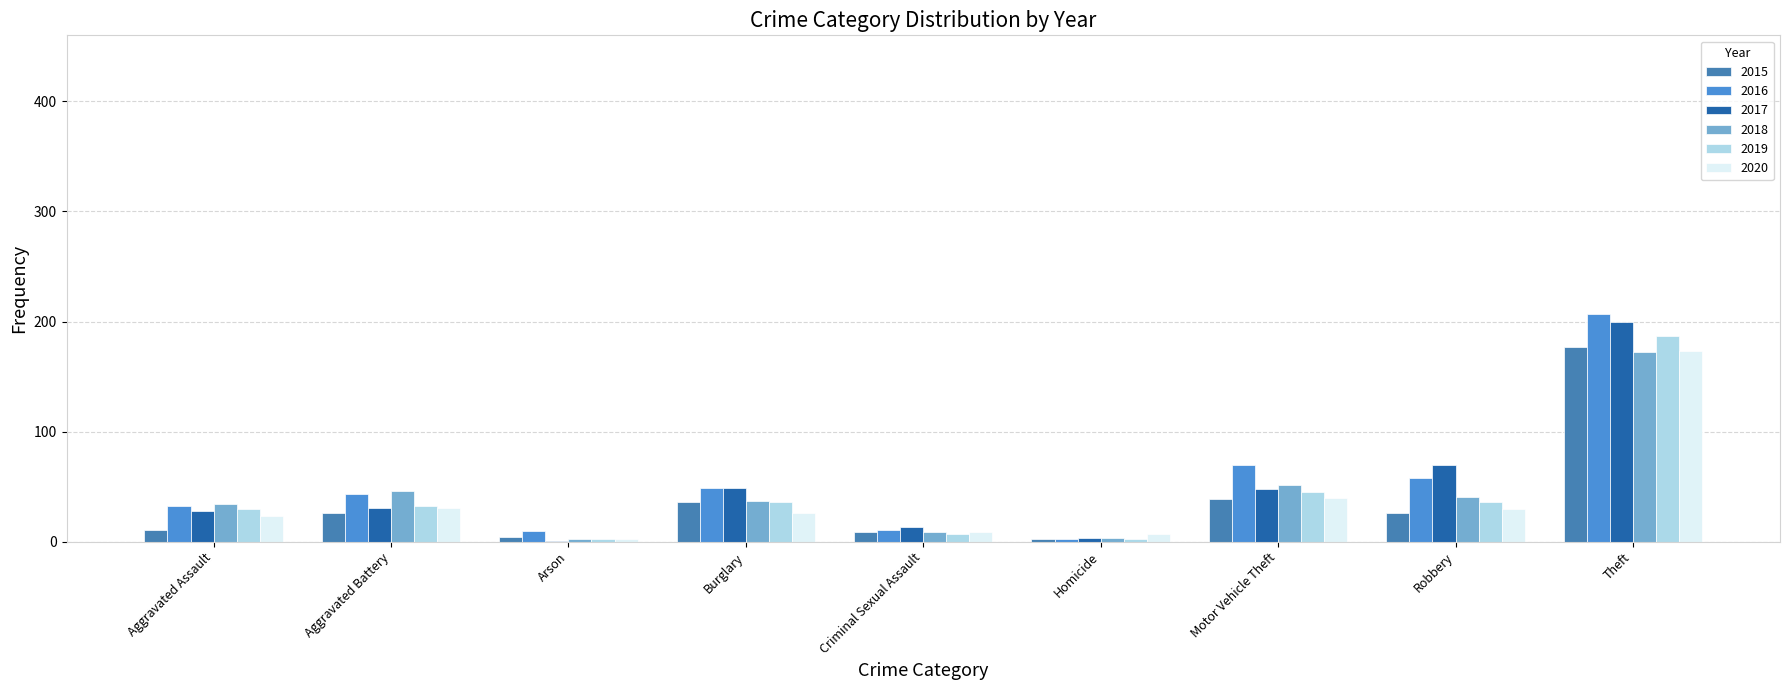

How many categories are shown in the chart?

9